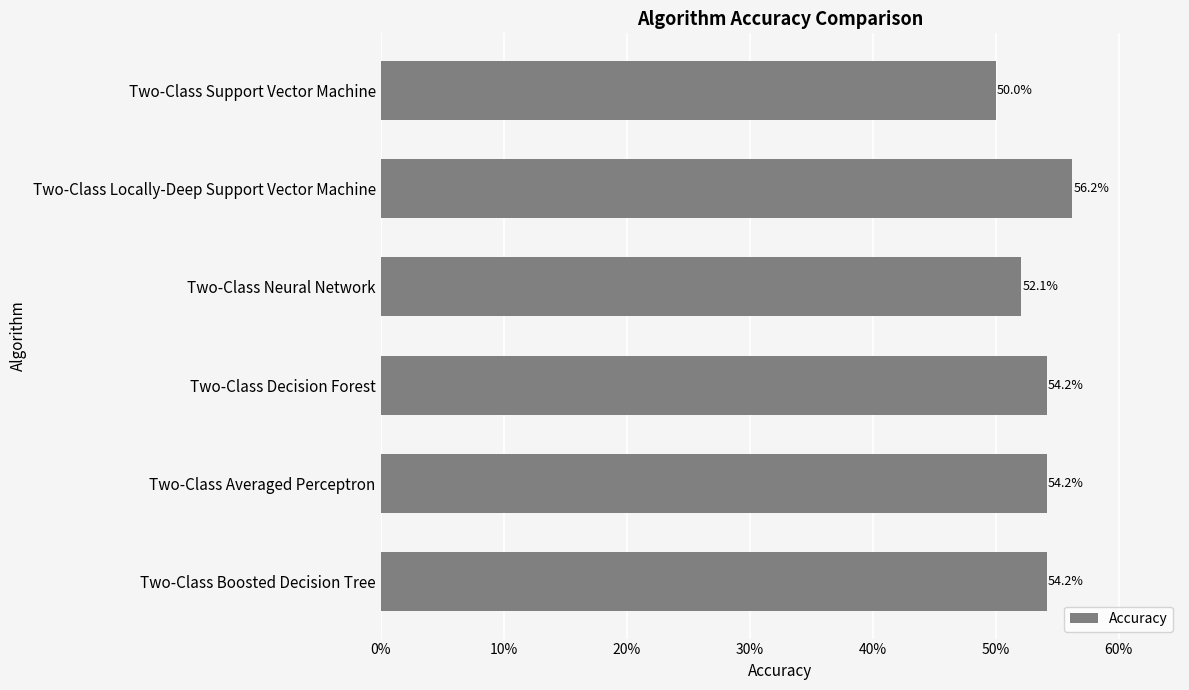

Are the bars horizontal?

Yes